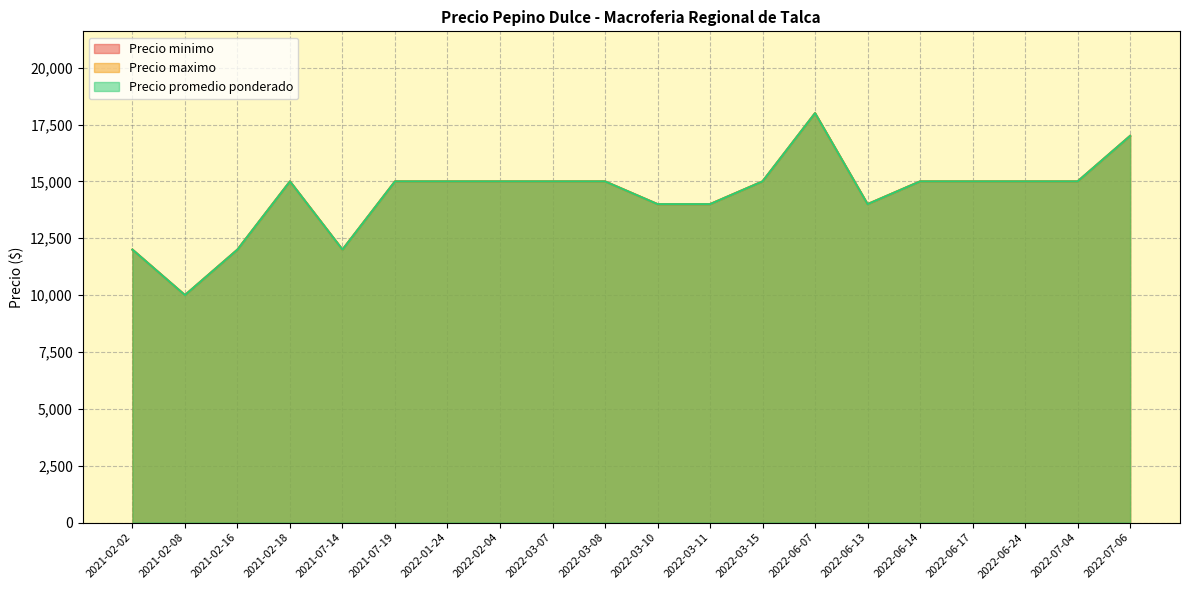

List the series in order of their peak value, lowest first.

Precio minimo, Precio maximo, Precio promedio ponderado